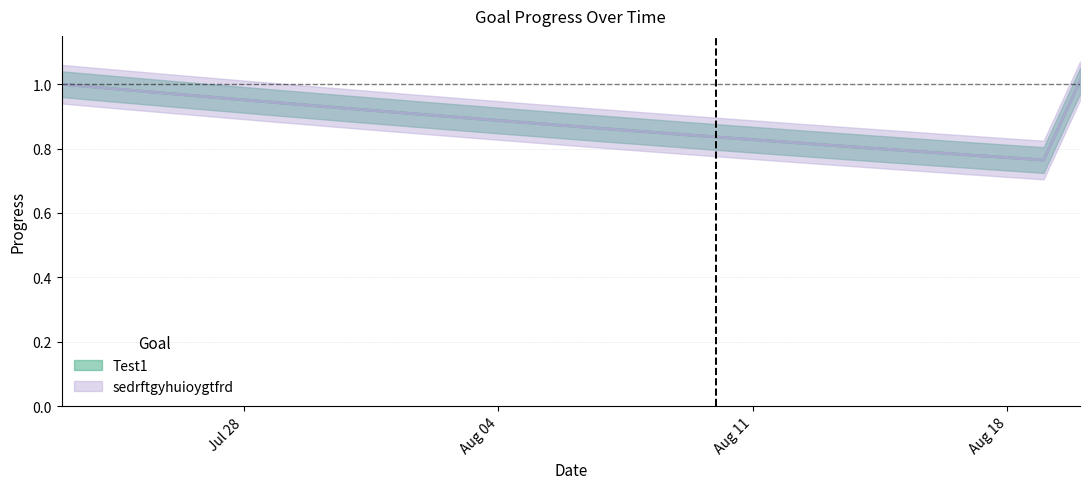

Count the number of data series in this chart.

2